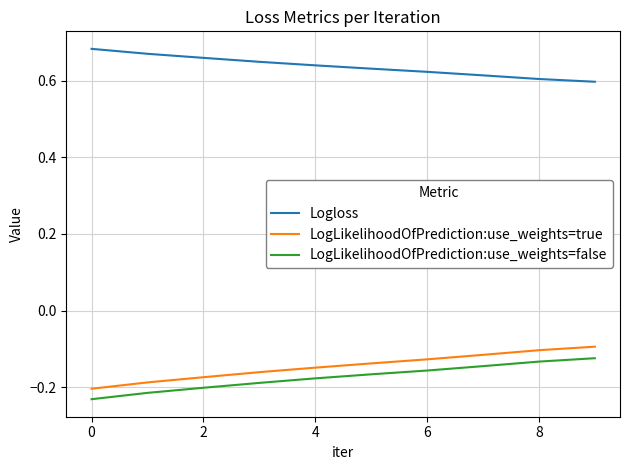

True or false: Logloss has more than 2 interior local peaks.

False